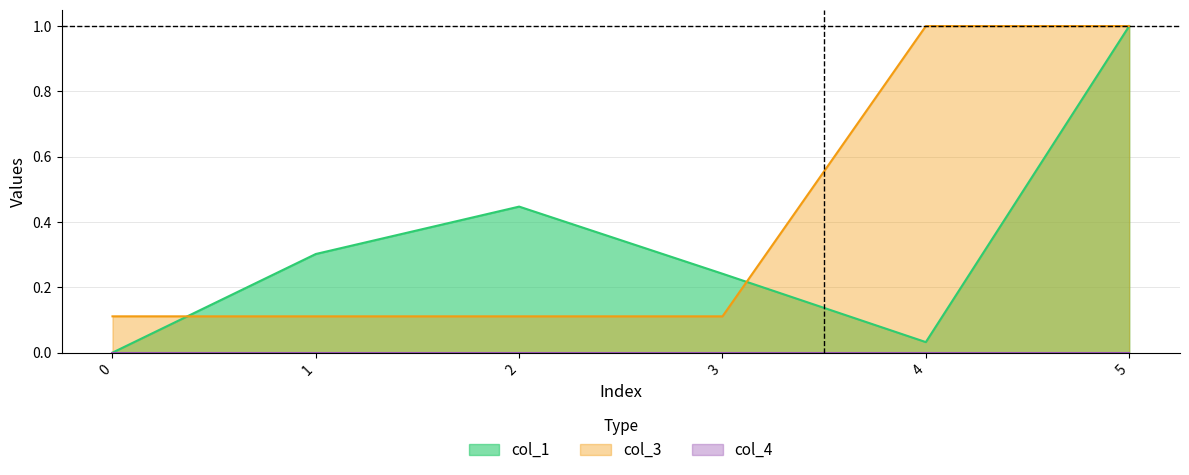

Which series ends up on top after the final intersection of col_3 and col_1?

col_3